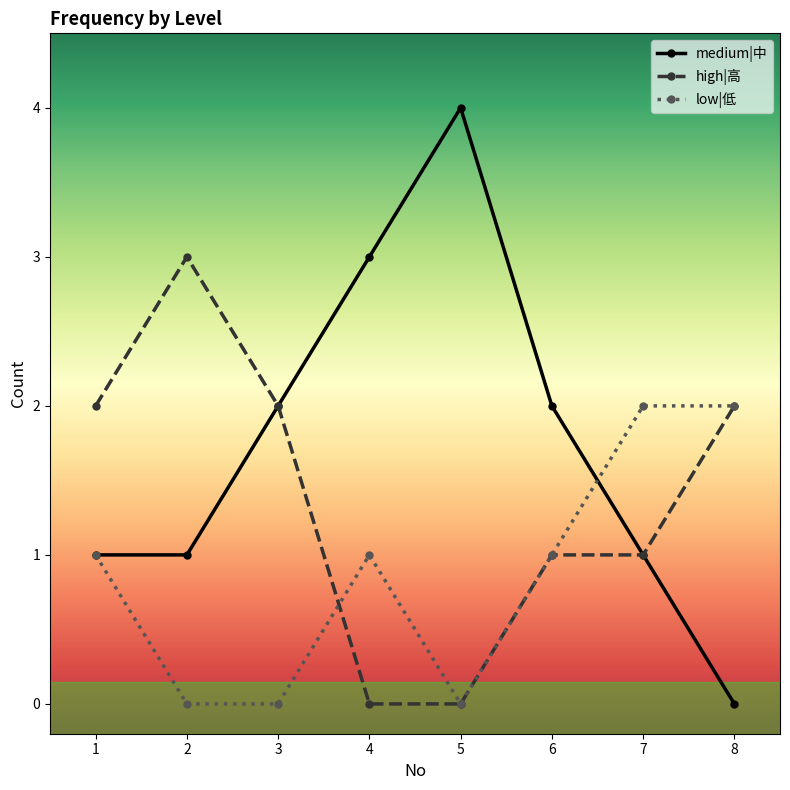

Rank the series by their maximum value, from lowest to highest.

low|低, high|高, medium|中